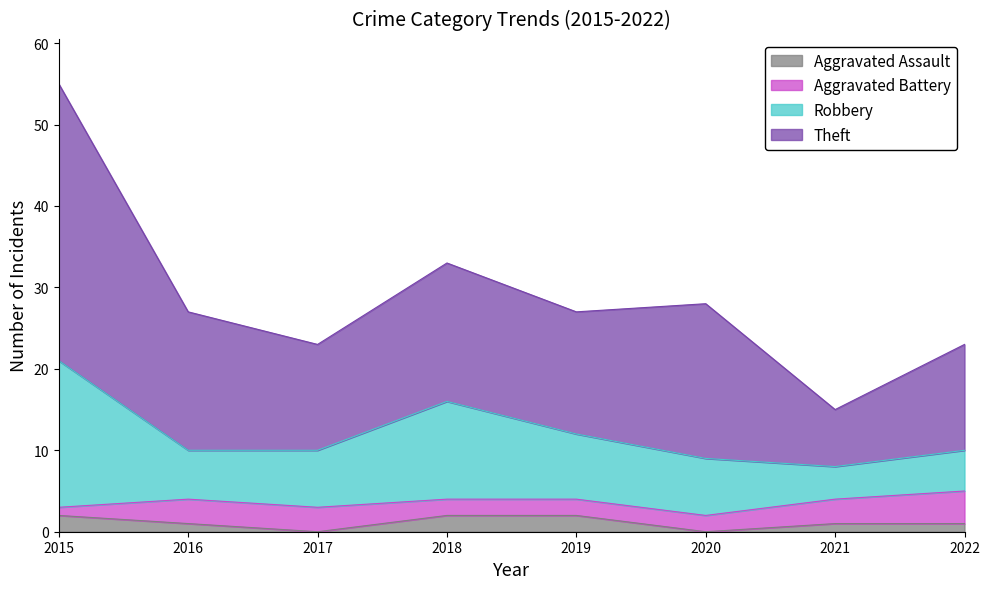

At which category does Theft reach its first local valley?

2017